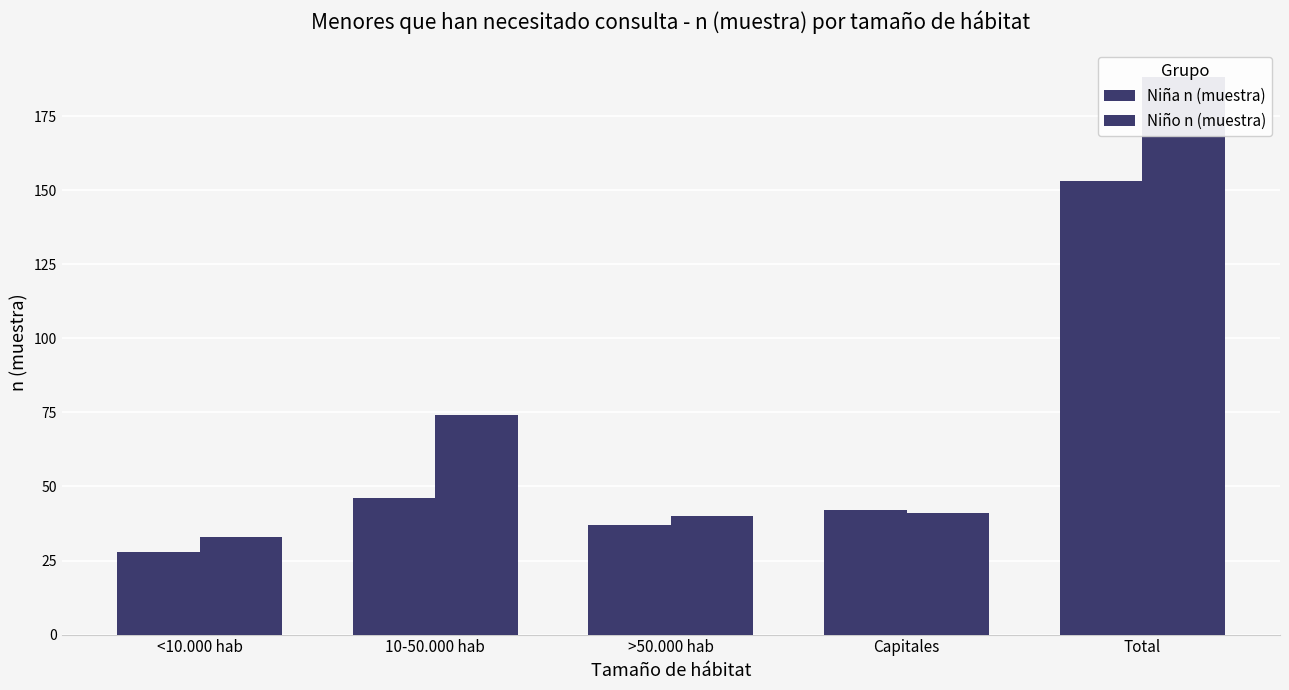

Reading left to right, transcribe all the data shown in this chart.

Niña n (muestra): <10.000 hab=28	10-50.000 hab=46	>50.000 hab=37	Capitales=42	Total=153
Niño n (muestra): <10.000 hab=33	10-50.000 hab=74	>50.000 hab=40	Capitales=41	Total=188